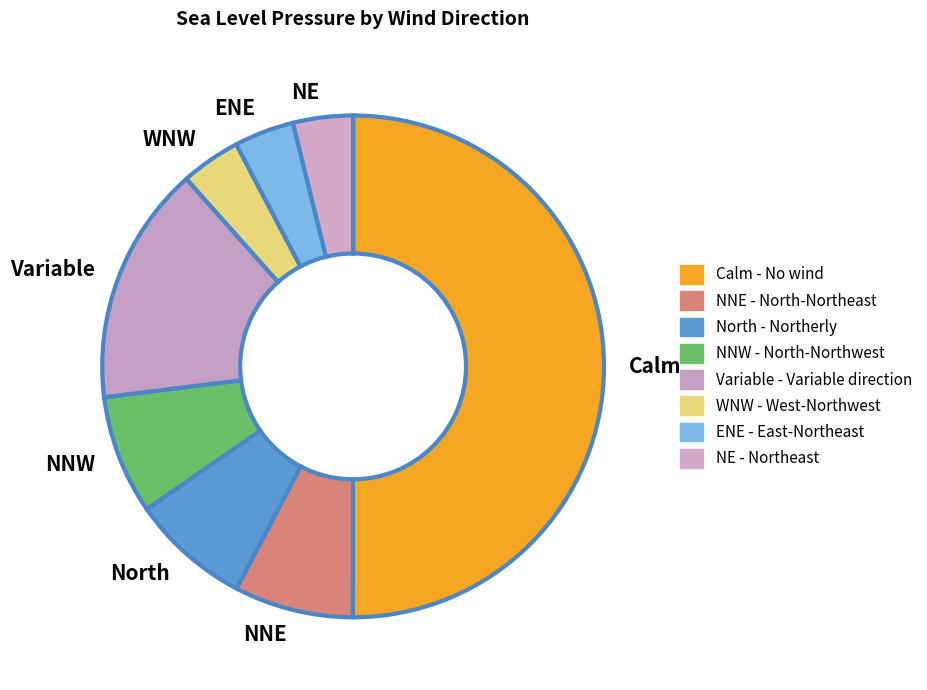

True or false: NNW accounts for 20% of the total.

False